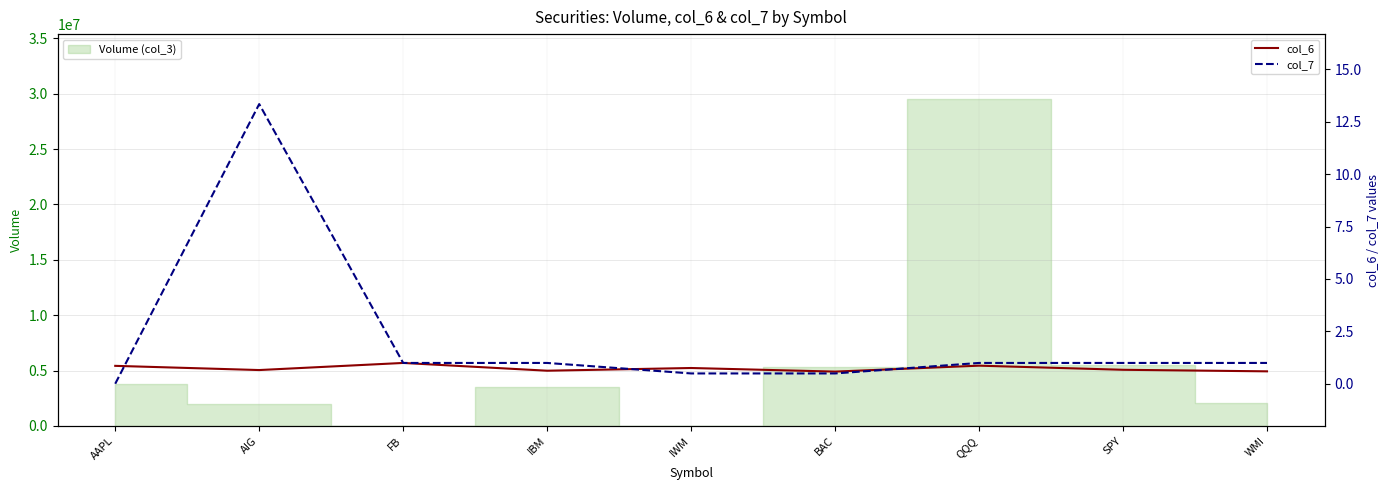

What is the spread (max minus min) of values at SPY?

0.3